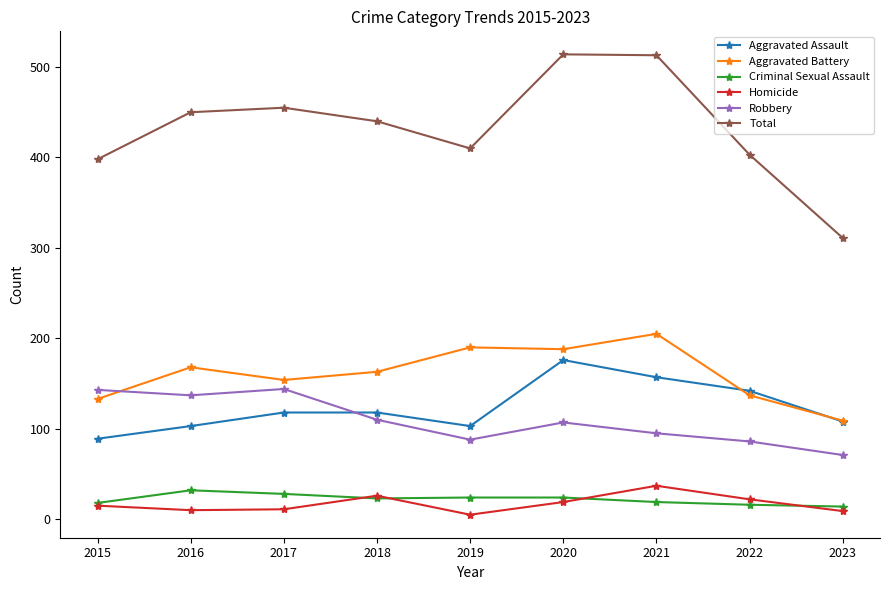

What is the value of the Criminal Sexual Assault point at the 4th from the left?

23